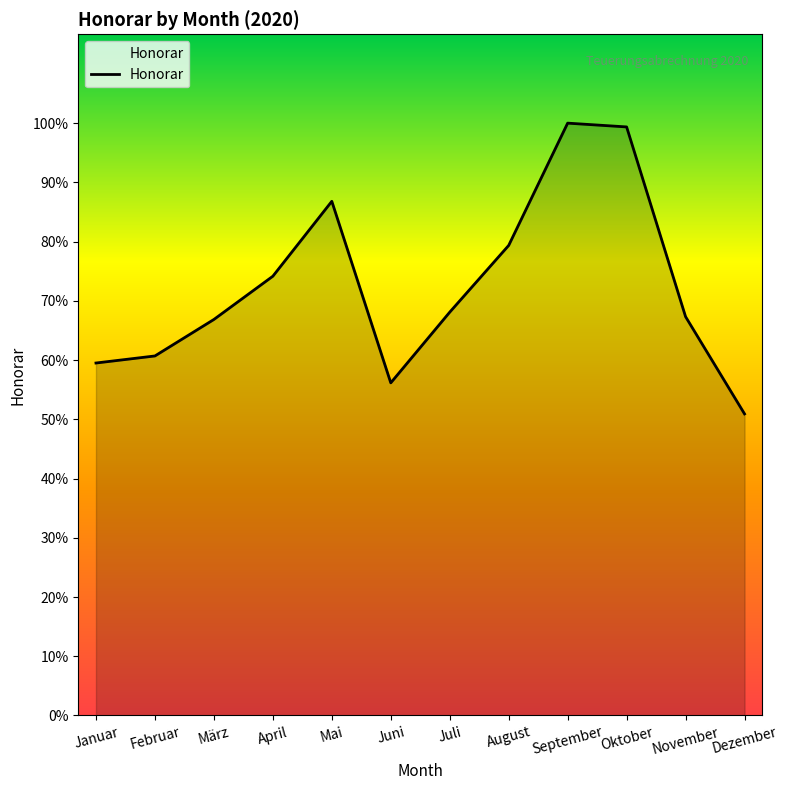

Is this an area chart (filled region under the line)?

Yes